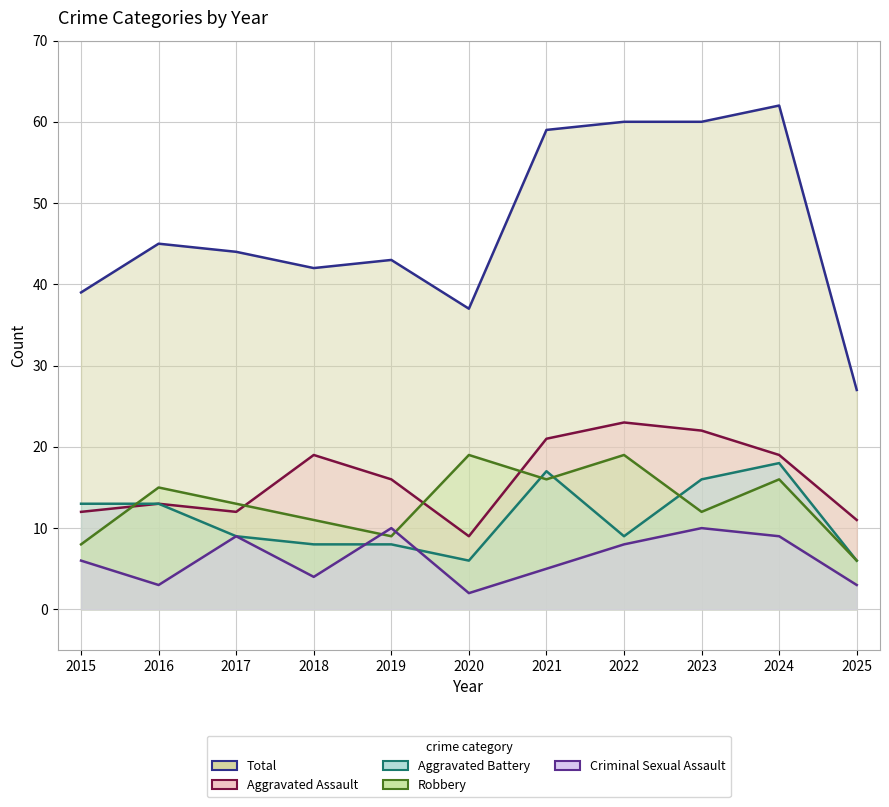

Reading left to right, transcribe all the data shown in this chart.

Aggravated Assault: 12	13	12	19	16	9	21	23	22	19	11
Aggravated Battery: 13	13	9	8	8	6	17	9	16	18	6
Criminal Sexual Assault: 6	3	9	4	10	2	5	8	10	9	3
Robbery: 8	15	13	11	9	19	16	19	12	16	6
Total: 39	45	44	42	43	37	59	60	60	62	27